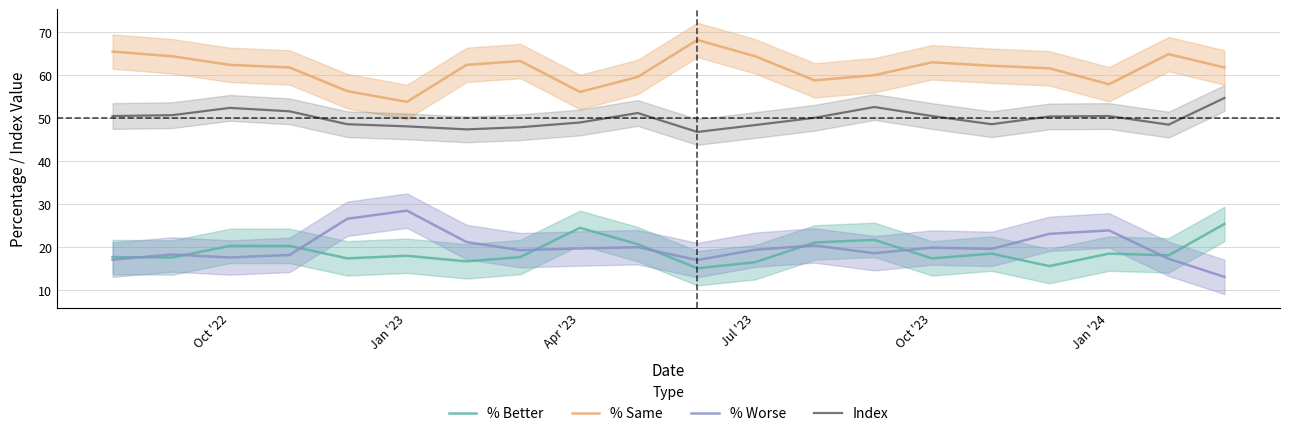

Which series has the widest spread of values?

% Worse